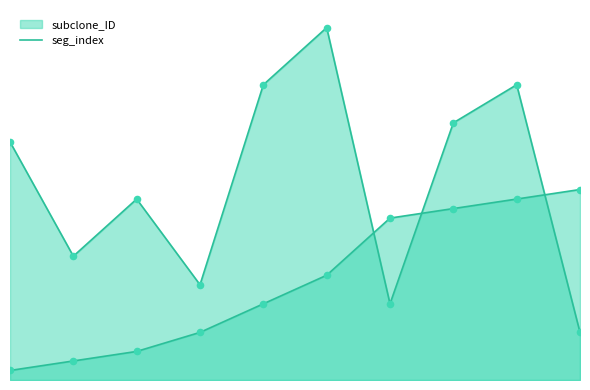

Which series has the largest total across all categories?

seg_index